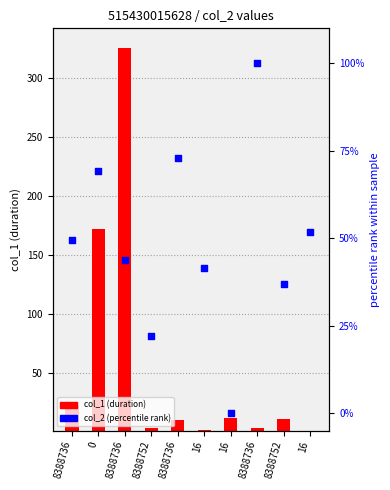

At how many categories does at least one series exceed 154?

2